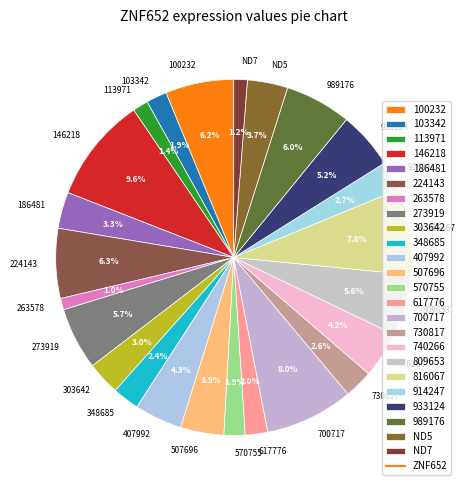

The 186481 slice represents 3% of the pie. True or false?

True